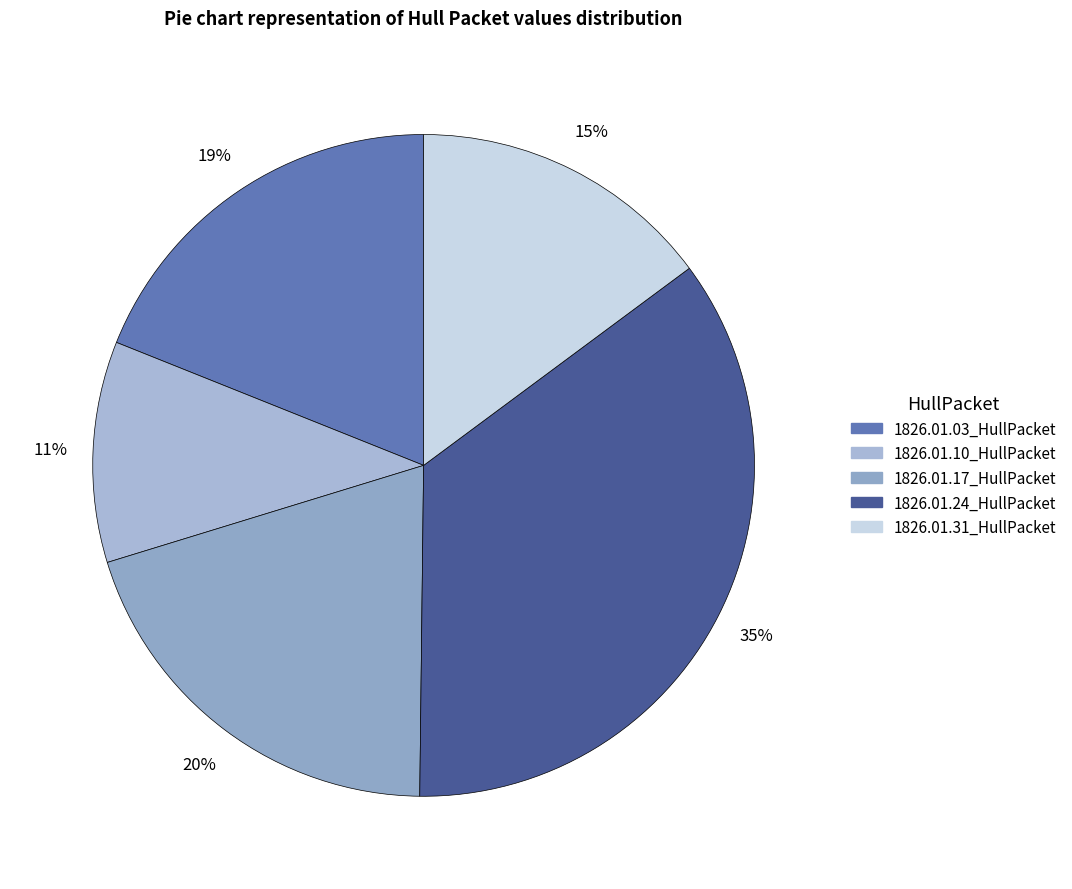

Rank the categories by value from highest to lowest.

1826.01.24_HullPacket, 1826.01.17_HullPacket, 1826.01.03_HullPacket, 1826.01.31_HullPacket, 1826.01.10_HullPacket